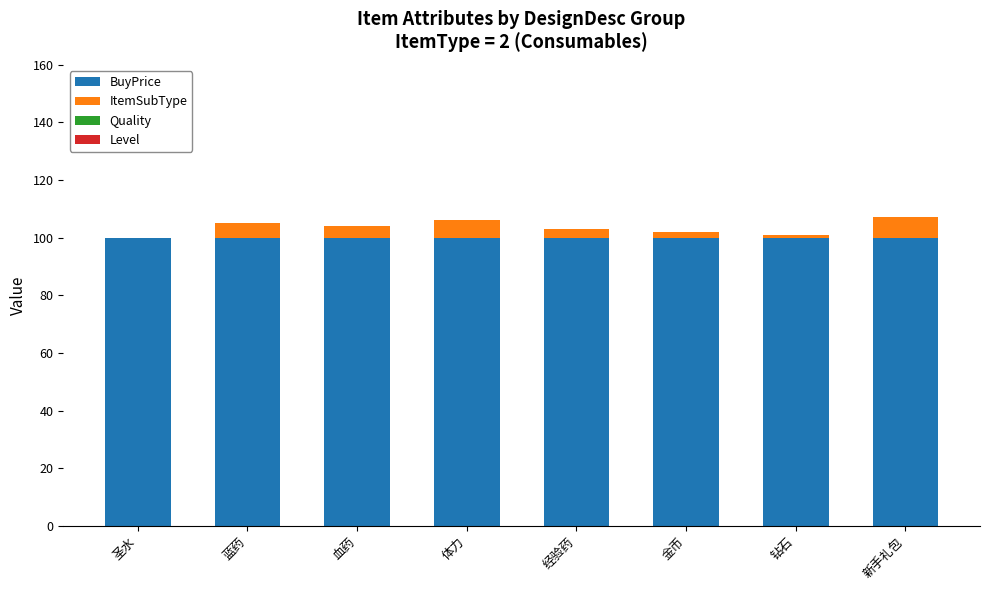

The BuyPrice series shows 100 at 钻石. True or false?

True